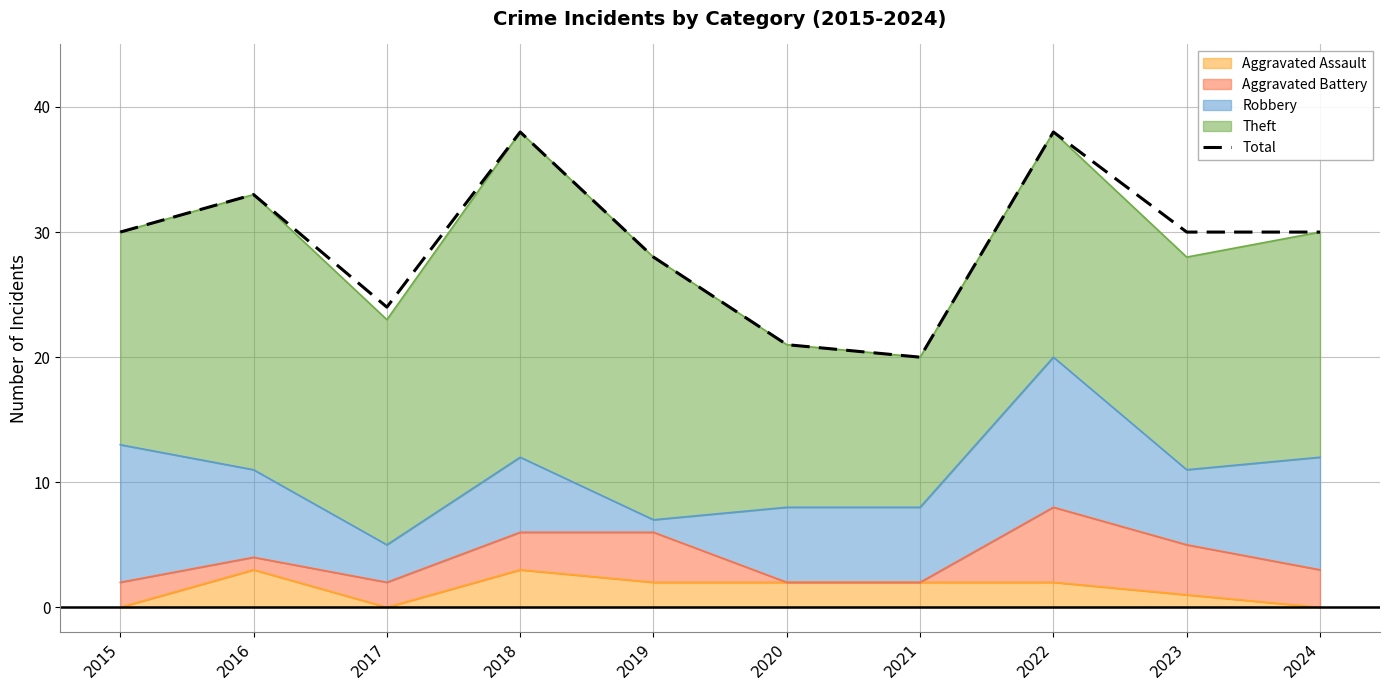

Is it true that the value at 2017 is 24?

True